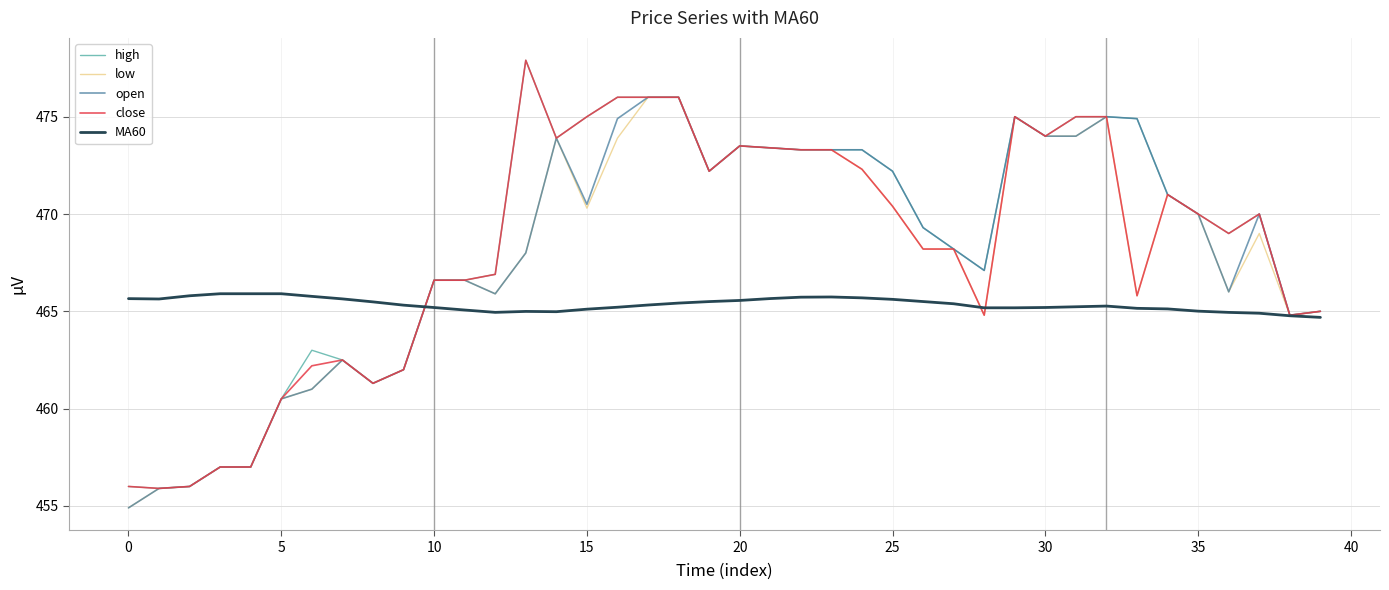

What is the highest value of the MA60 series?

465.9